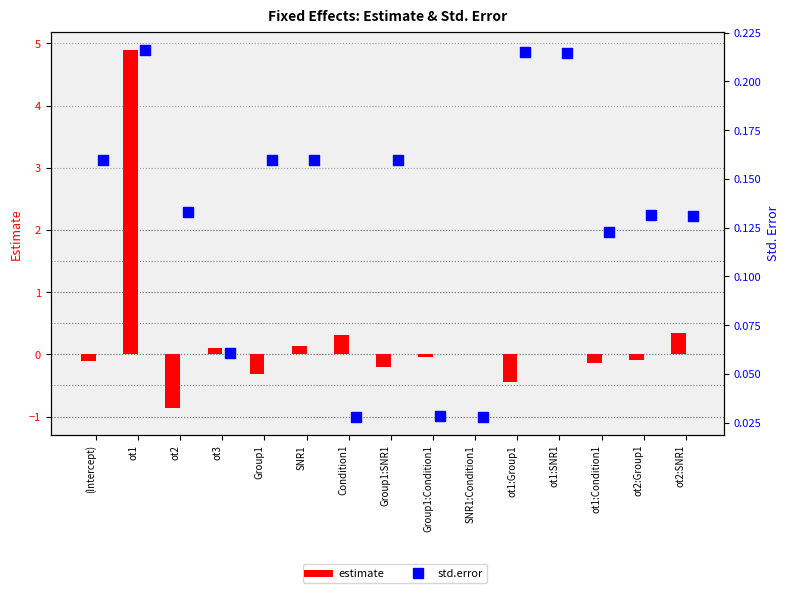

What is the total value across all series at ot2:SNR1?

0.5